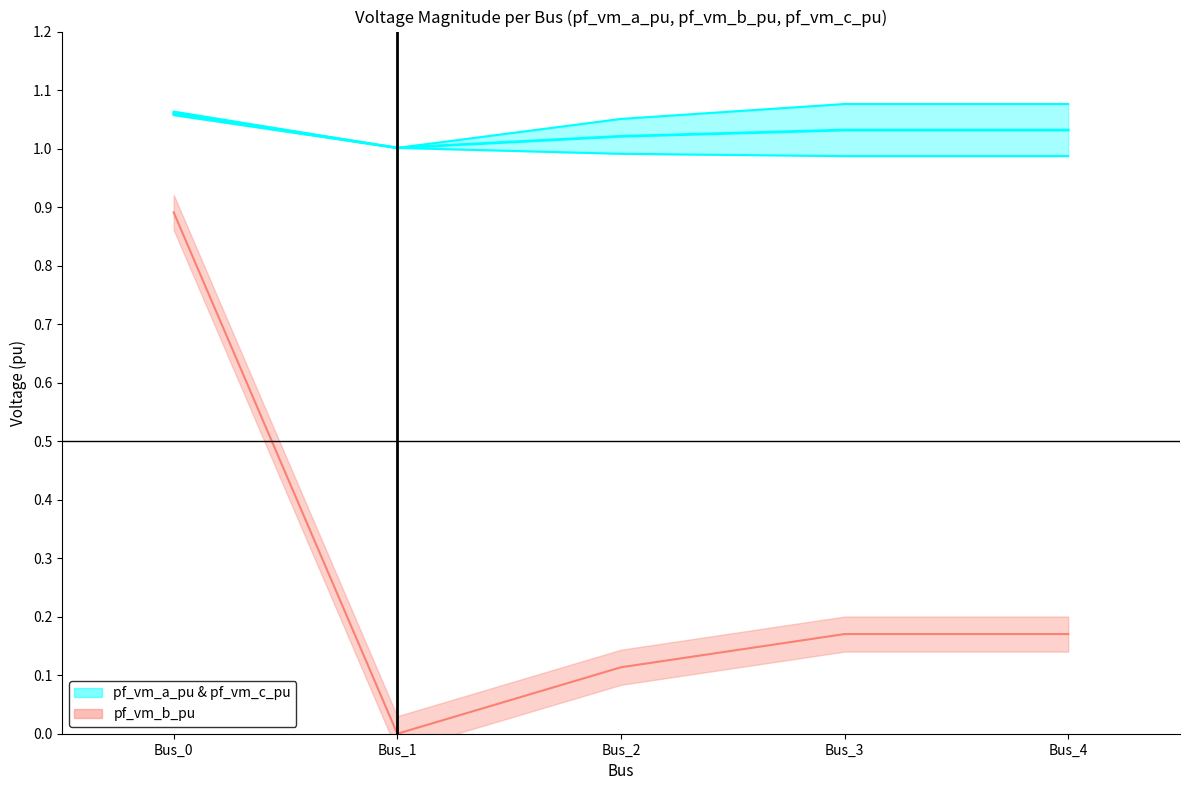

What is the sum of the pf_vm_a_pu values at Bus_1 and Bus_3?

2.1